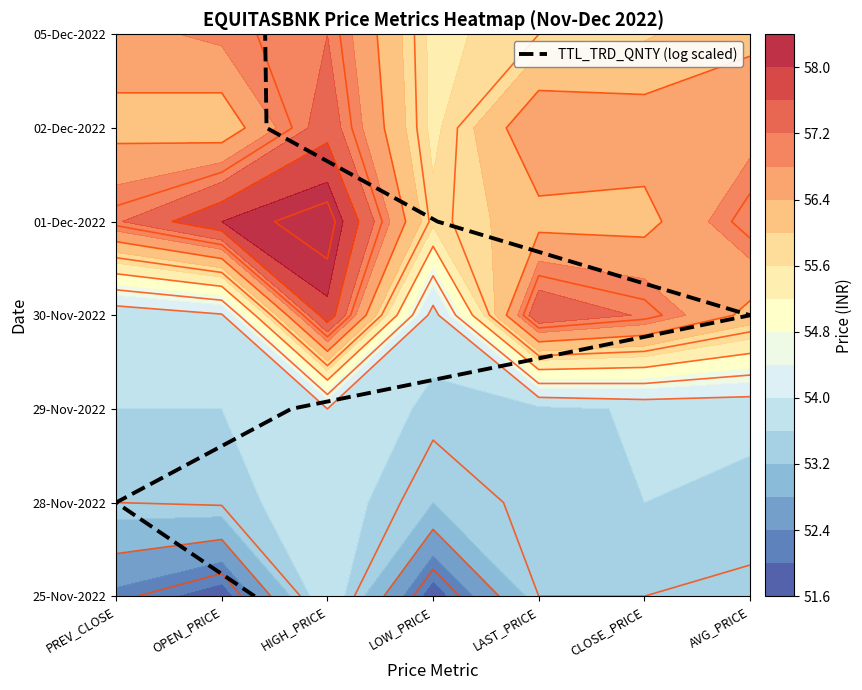

The value at CLOSE_PRICE is 8. True or false?

False